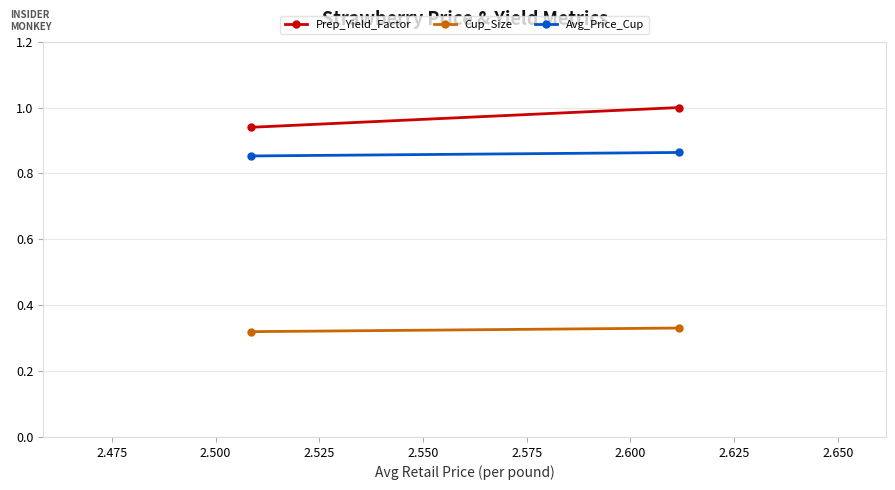

What is the value of the Prep_Yield_Factor point at the 2nd from the left?

1.0